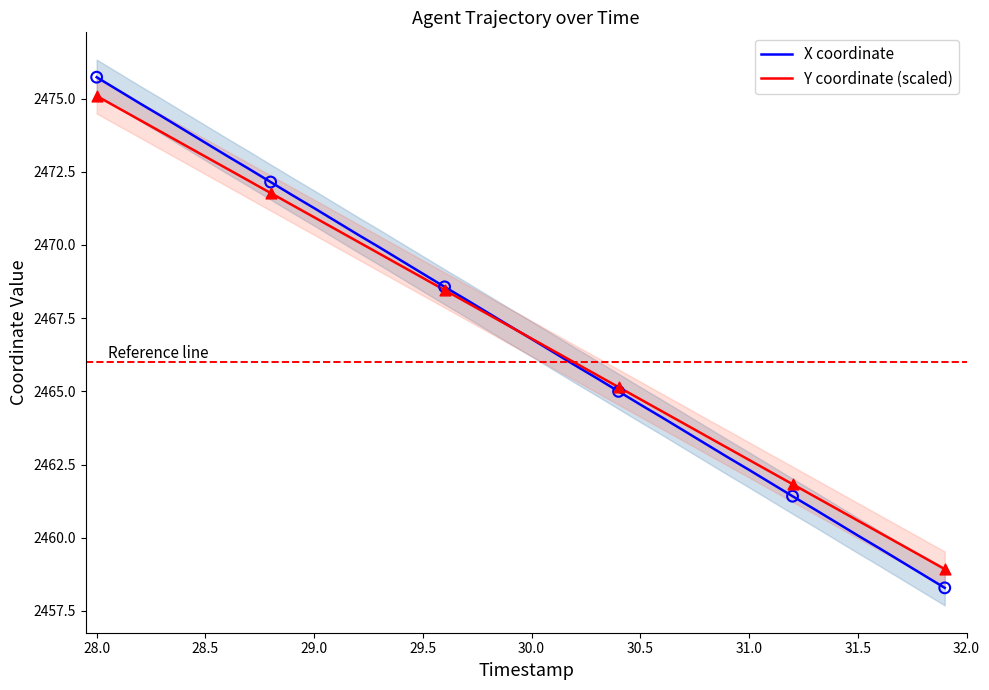

Is the value of Y coordinate (scaled) at 30 greater than the value of X coordinate at 33?

Yes